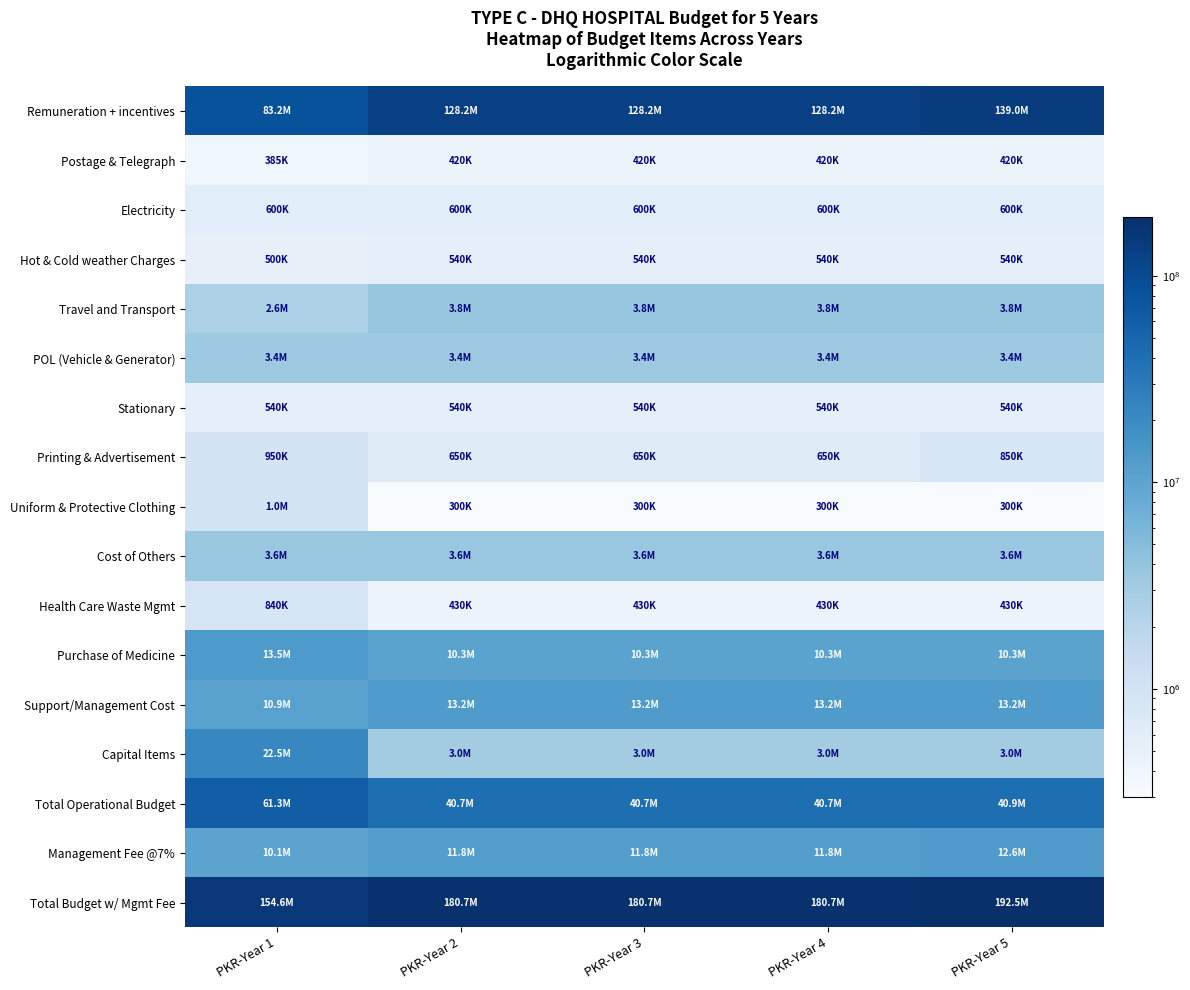

How many categories are shown in the chart?

5